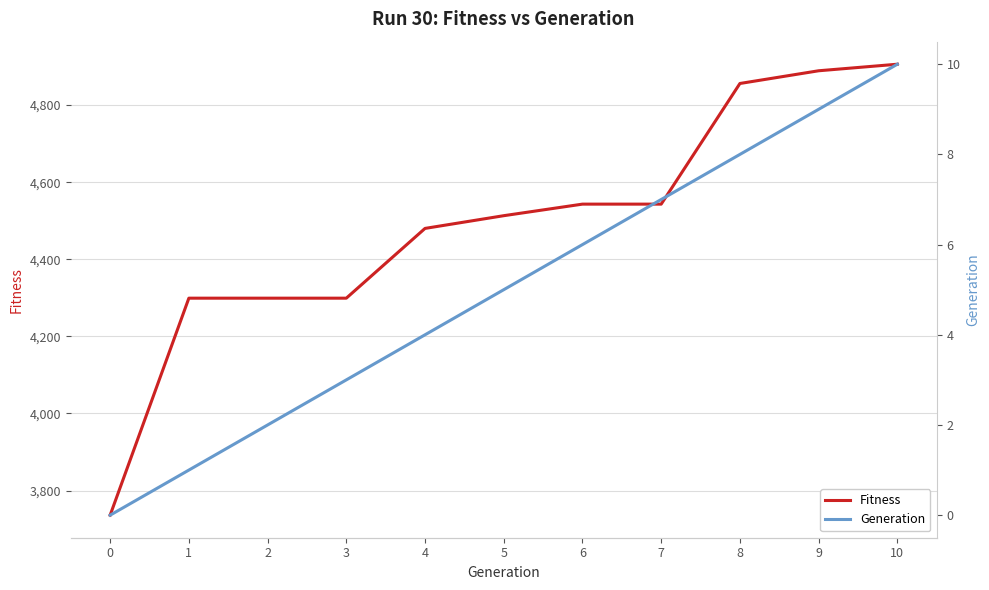

What is the difference between the maximum and second lowest values in the Fitness series?

607